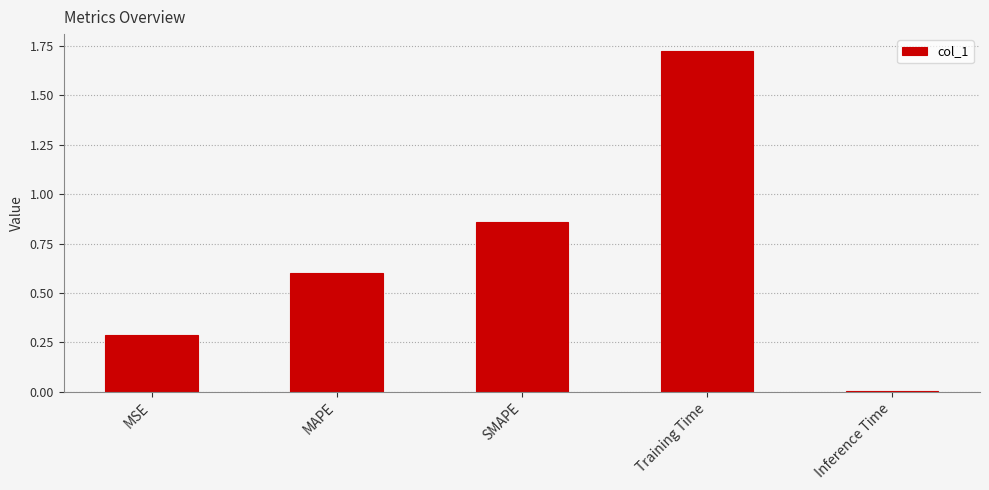

What is the average value?

0.7